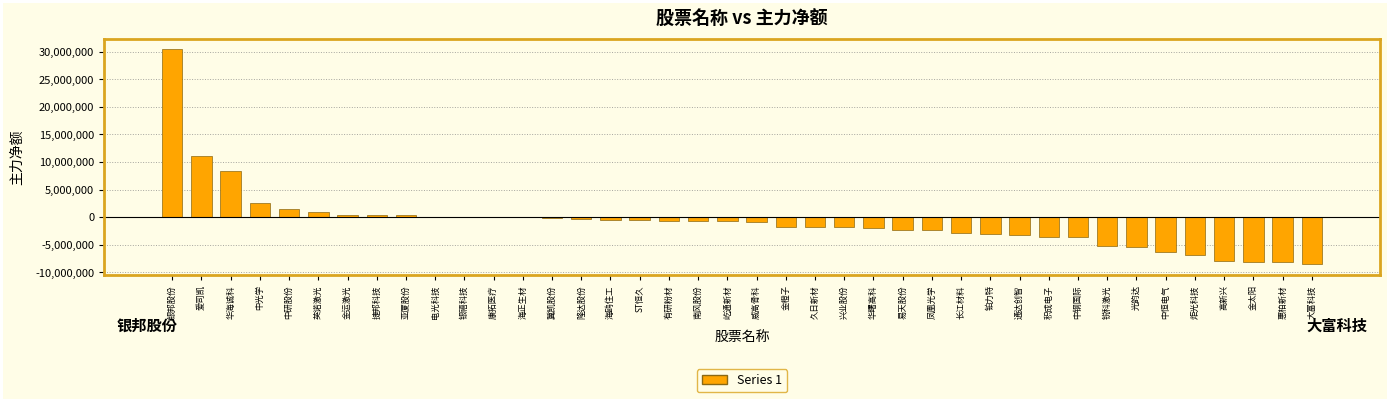

Are the bars grouped side by side (vs. stacked)?

No